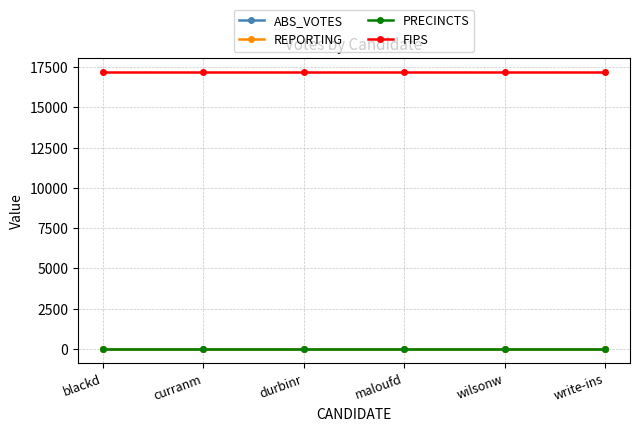

Is this an area chart (filled region under the line)?

No